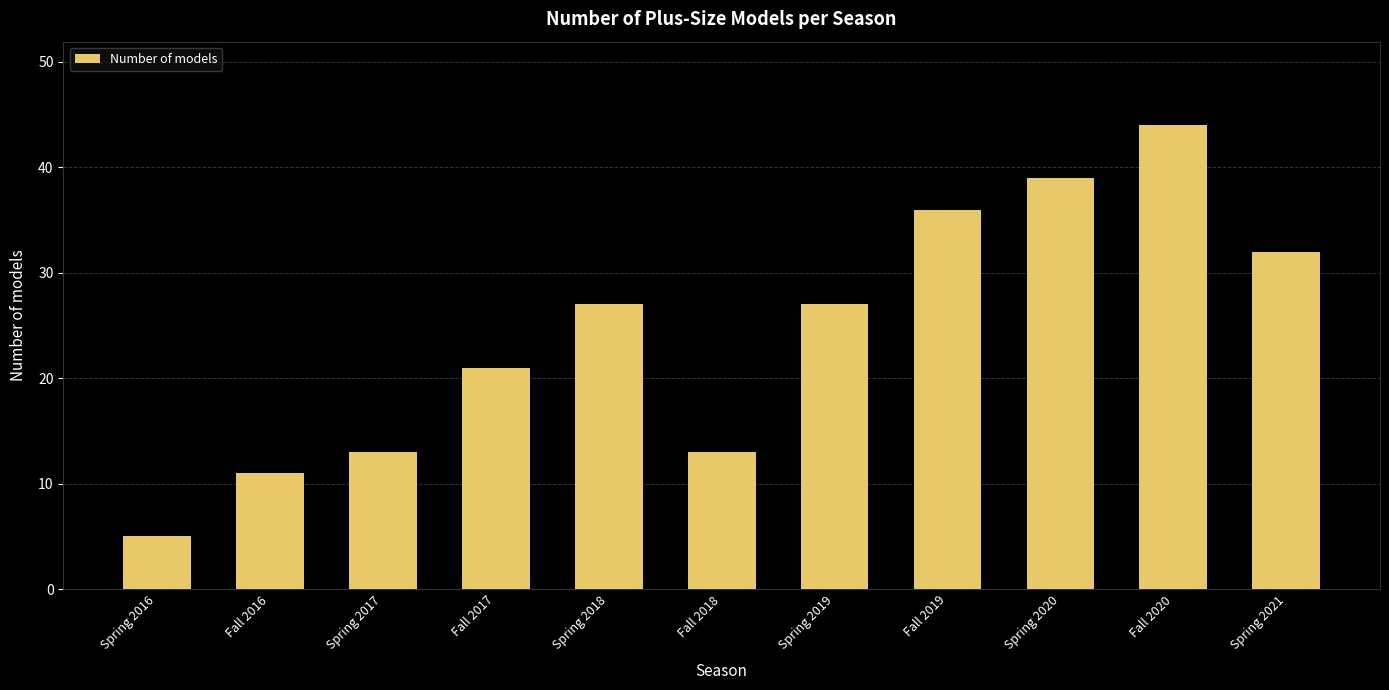

What is the label of the 1st bar from the left?

Spring 2016